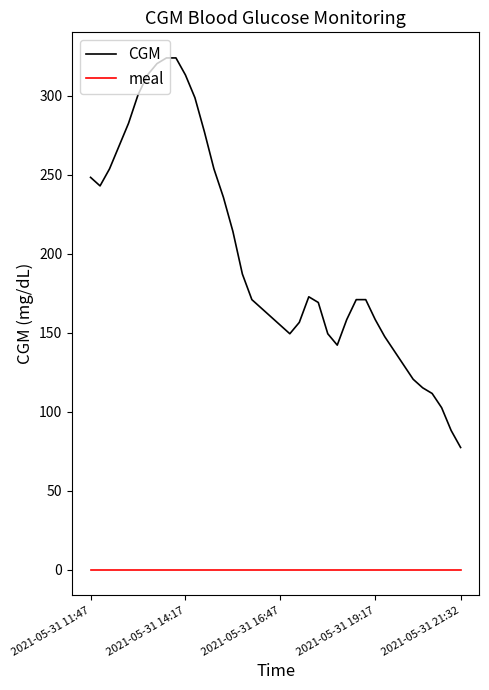

True or false: meal and CGM cross at least once.

False